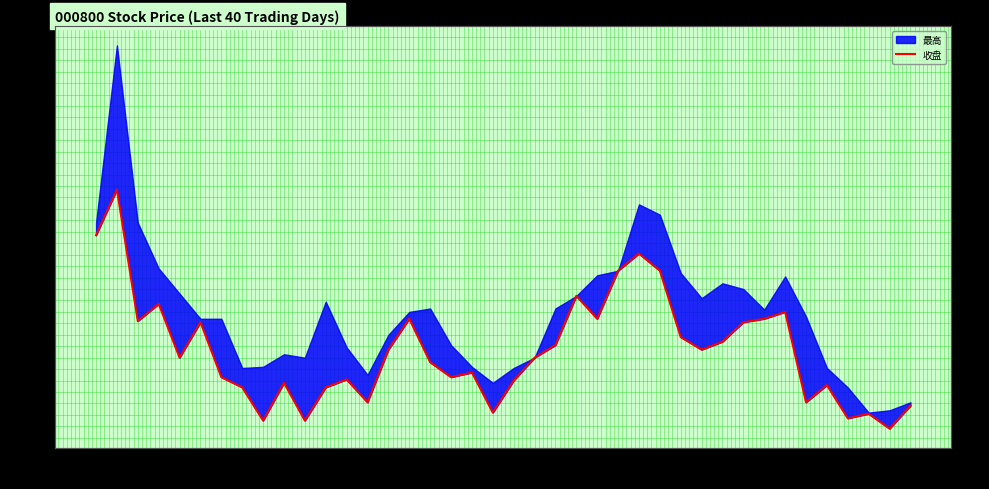

Reading left to right, transcribe all the data shown in this chart.

09-30=21.3	10-08=21.7	10-09=20.5	10-10=20.7	10-11=20.2	10-14=20.5	10-15=20.0	10-16=19.9	10-17=19.6	10-18=20.0	10-21=19.6	10-22=19.9	10-23=20.0	10-24=19.8	10-25=20.3	10-28=20.5	10-29=20.2	10-30=20.0	10-31=20.1	11-01=19.7	11-04=20.0	11-05=20.2	11-06=20.3	11-07=20.7	11-08=20.5	11-11=21.0	11-12=21.1	11-13=21.0	11-14=20.4	11-15=20.3	11-18=20.3	11-19=20.5	11-20=20.5	11-21=20.6	11-22=19.8	11-25=20.0	11-26=19.7	11-27=19.7	11-28=19.6	11-29=19.8